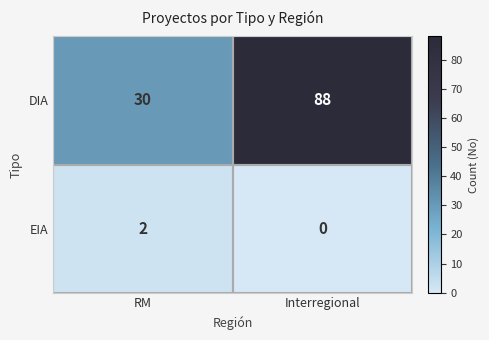

Which series has the largest range (max minus min)?

DIA